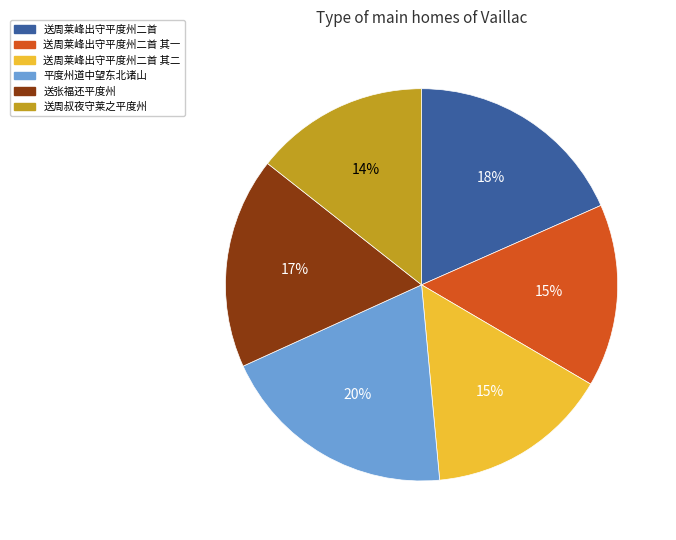

To the nearest percent, what is the average slice percentage?

17%